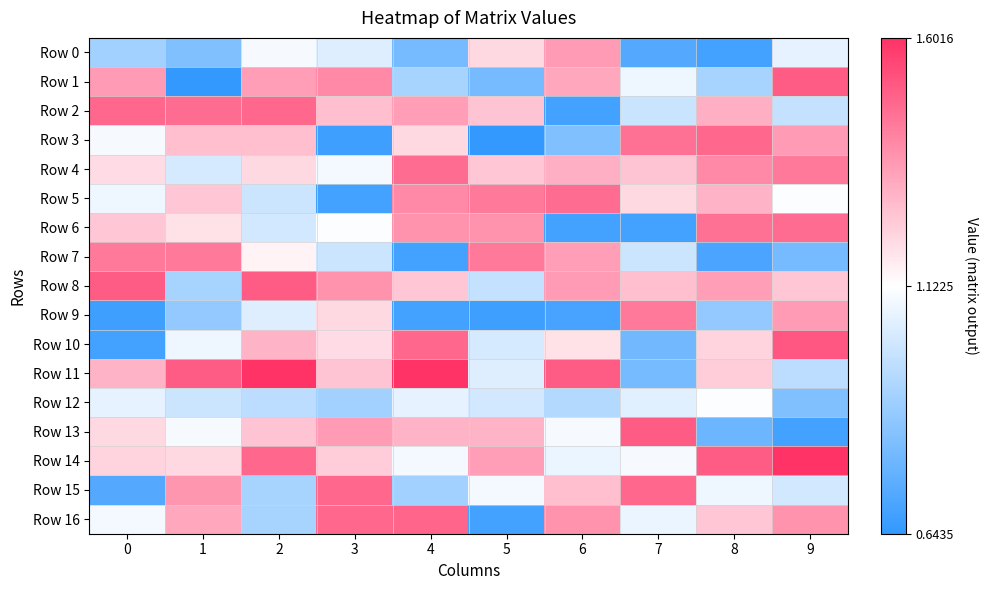

Rank the series by their maximum value, from lowest to highest.

Row 12, Row 0, Row 7, Row 9, Row 4, Row 5, Row 6, Row 2, Row 3, Row 15, Row 16, Row 1, Row 8, Row 13, Row 10, Row 11, Row 14